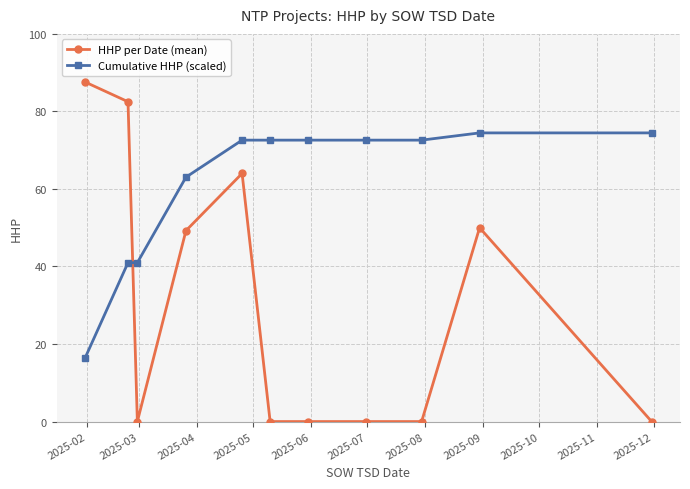

Which series has the largest total across all categories?

Cumulative HHP (scaled)